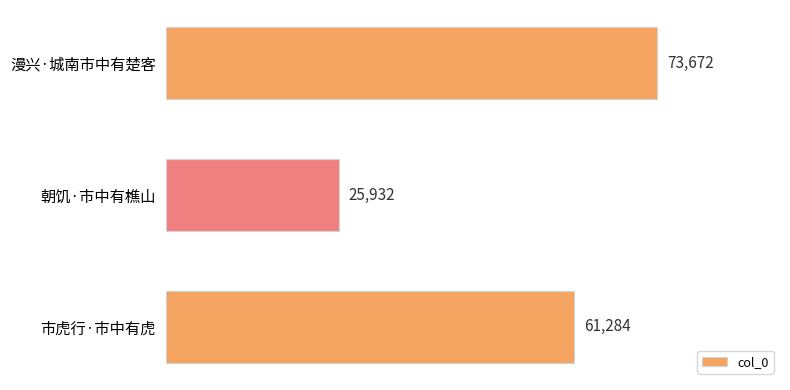

List the labels in order of value, largest first.

漫兴·城南市中有楚客, 市虎行·市中有虎, 朝饥·市中有樵山